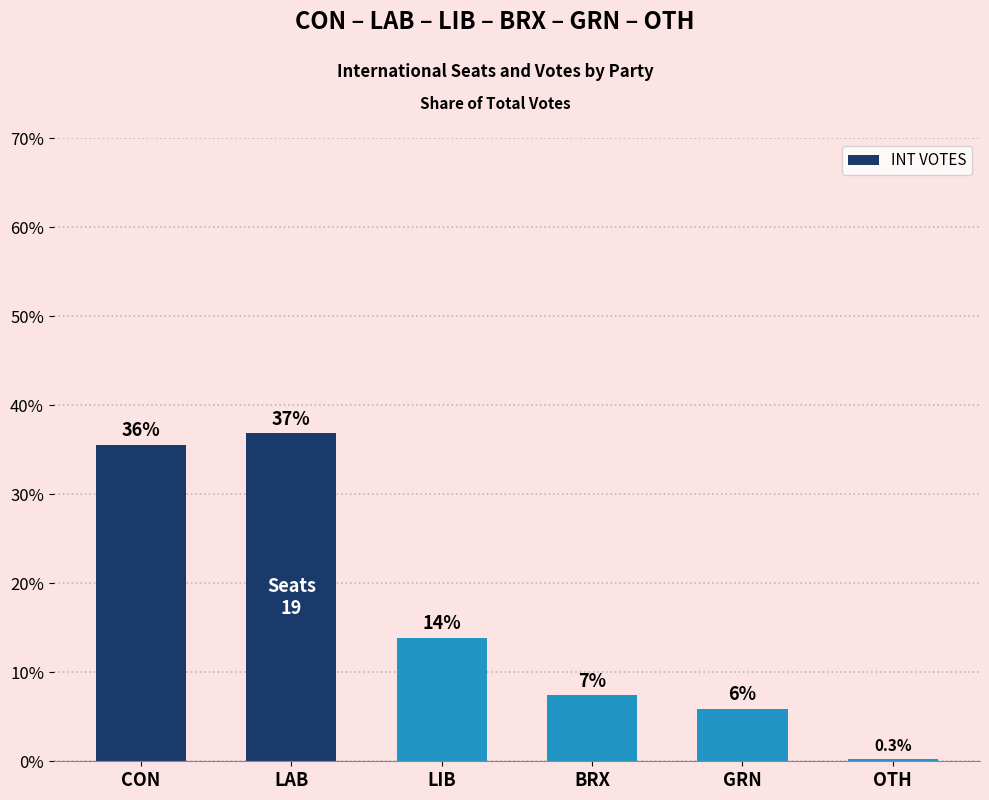

Does the chart contain any negative values?

No